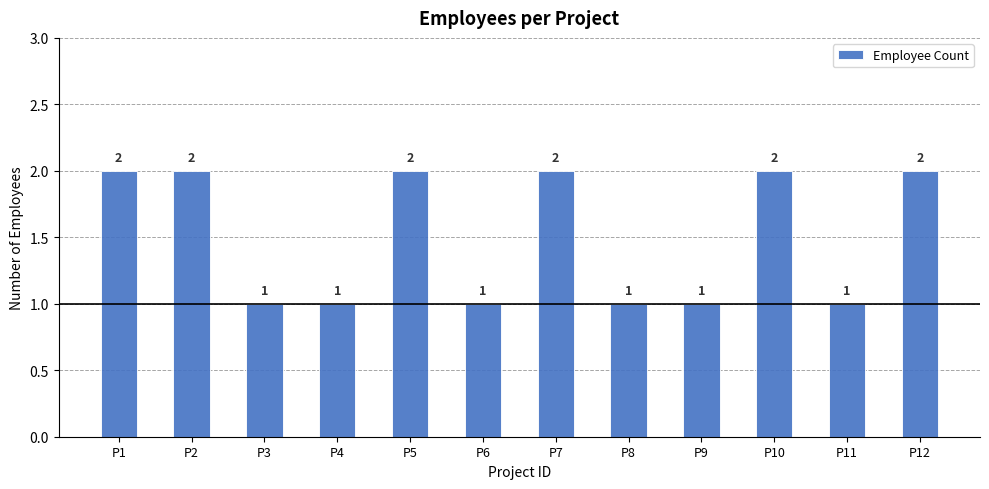

What is the sum of all values?

18